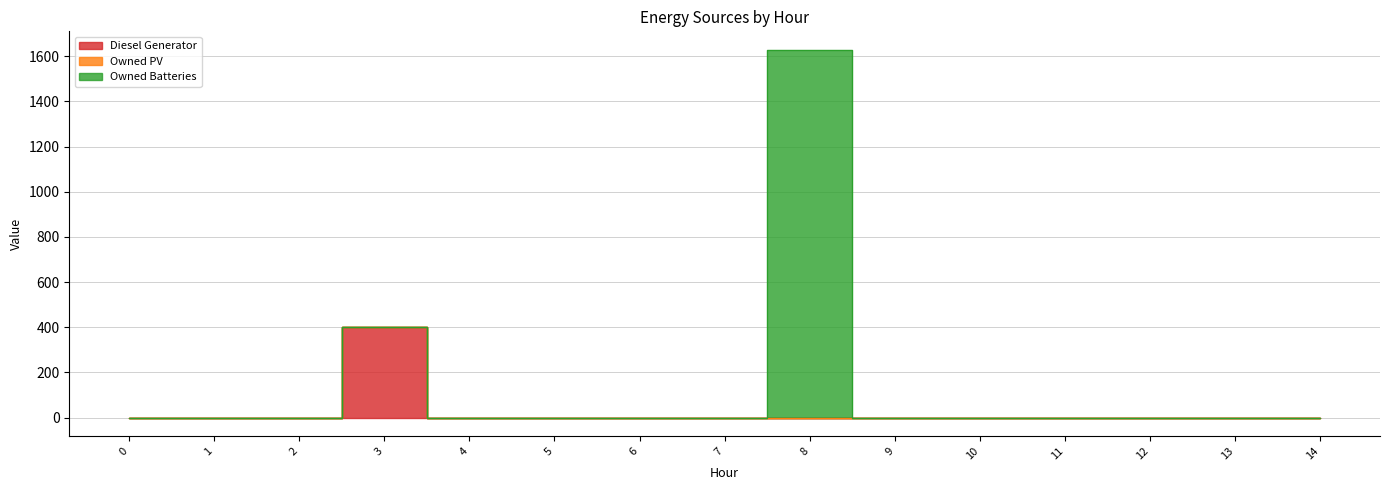

How many lines are shown in the chart?

3